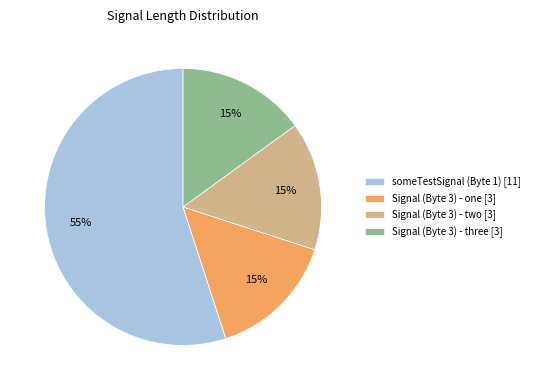

The someTestSignal (Byte 1) slice represents 55% of the pie. True or false?

True